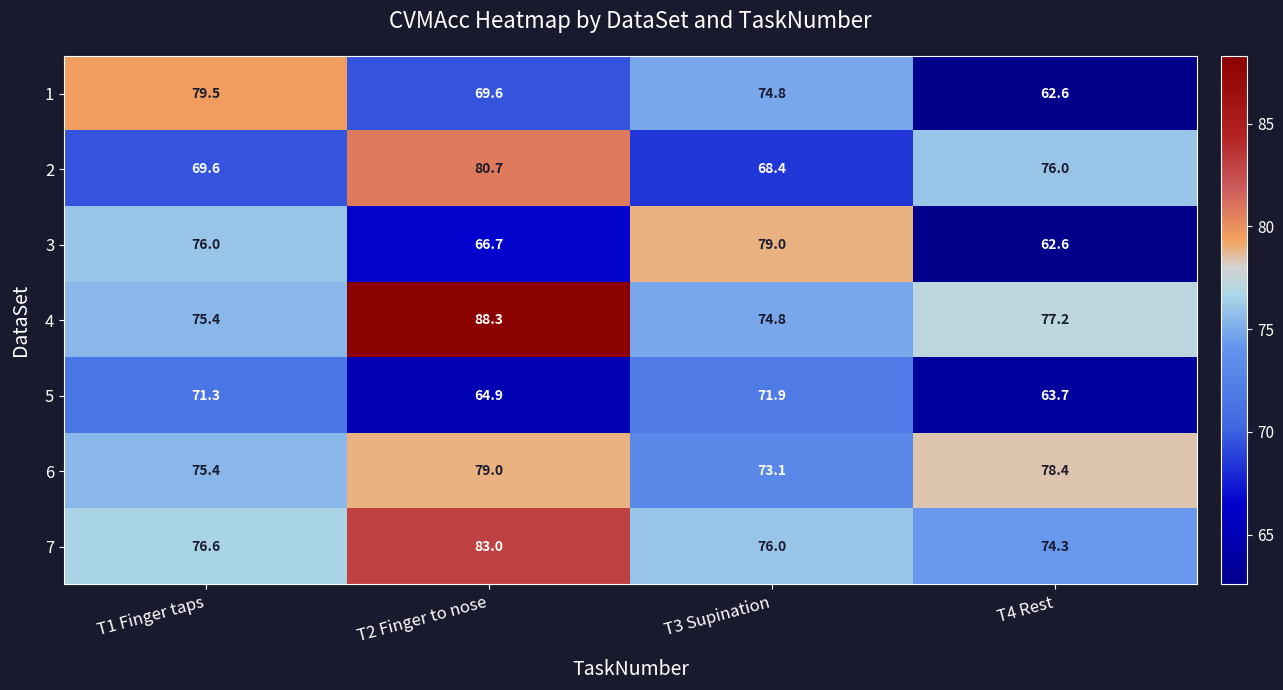

Reading right to left, extract all data points from this chart.

1: 62.6	74.8	69.6	79.5
2: 76.0	68.4	80.7	69.6
3: 62.6	79.0	66.7	76.0
4: 77.2	74.8	88.3	75.4
5: 63.7	71.9	64.9	71.3
6: 78.4	73.1	79.0	75.4
7: 74.3	76.0	83.0	76.6